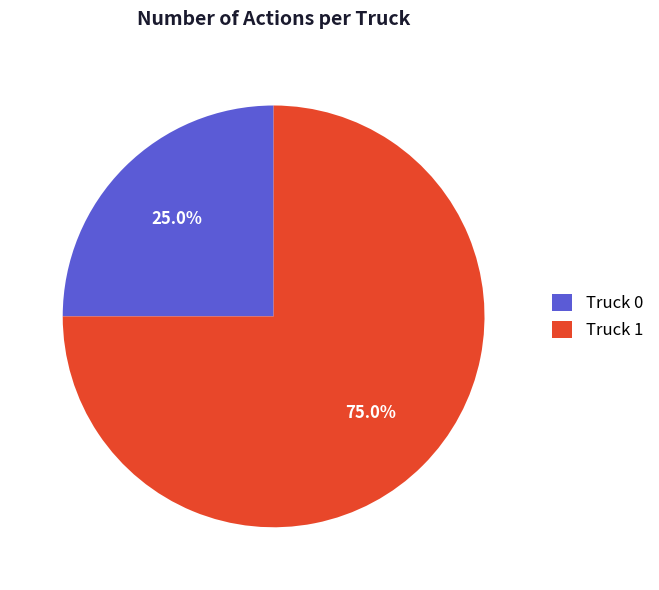

Is Truck 1 the majority of the pie?

Yes